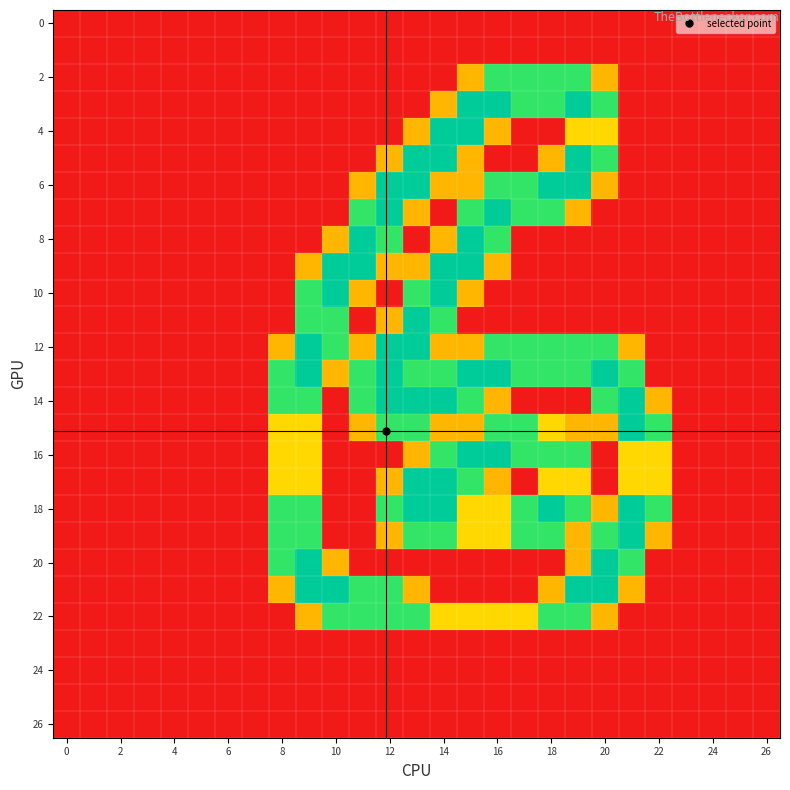

Which label corresponds to the largest value in the chart?

15